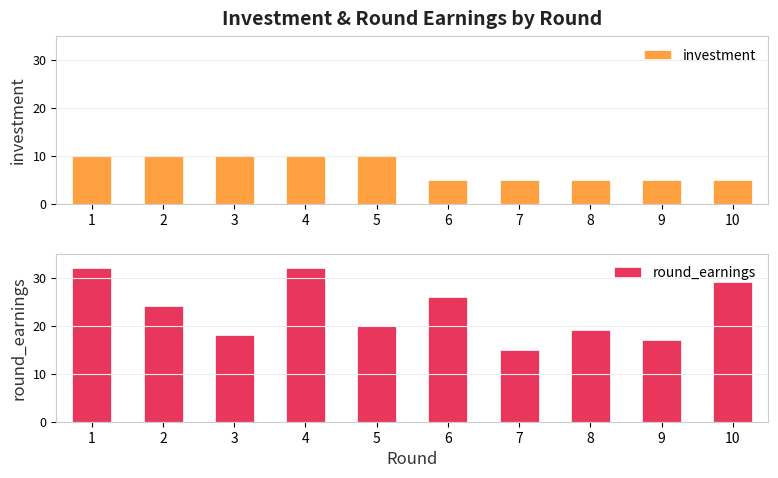

Between 1 and 5, which is larger?

1